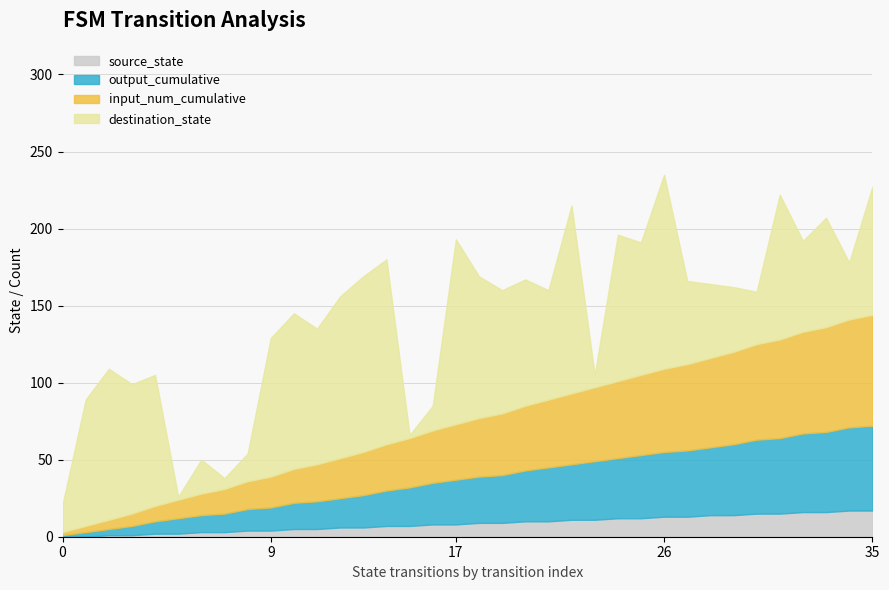

How many categories are shown in the chart?

36